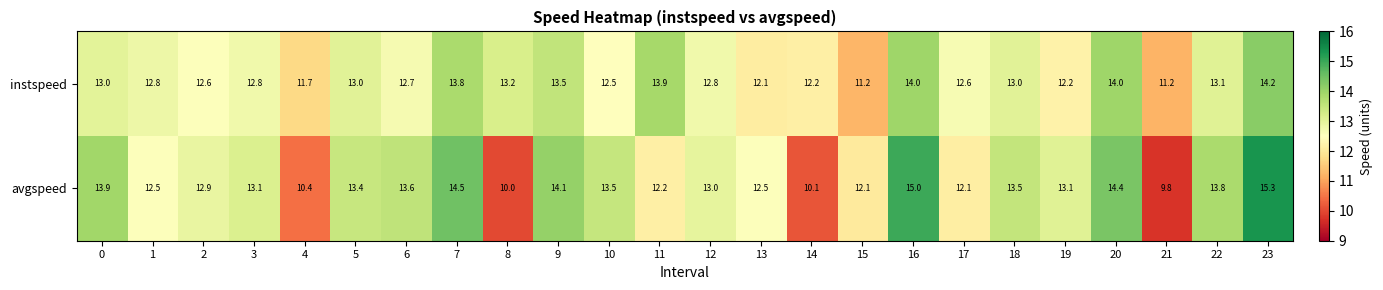

Which category has the highest value across all series?

23